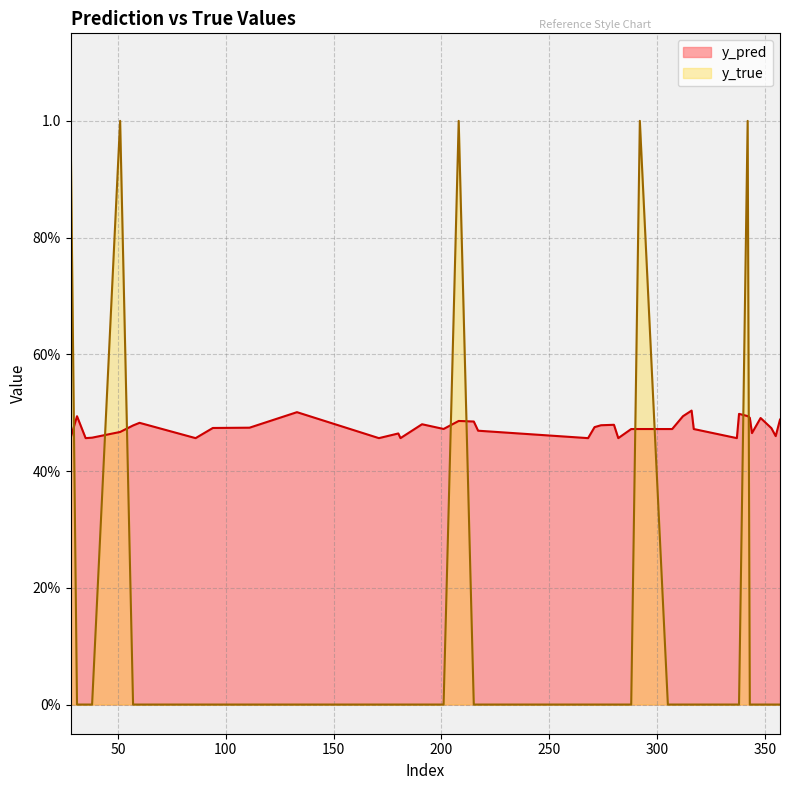

Between which two adjacent categories do y_pred and y_true first intersect?

28 and 31